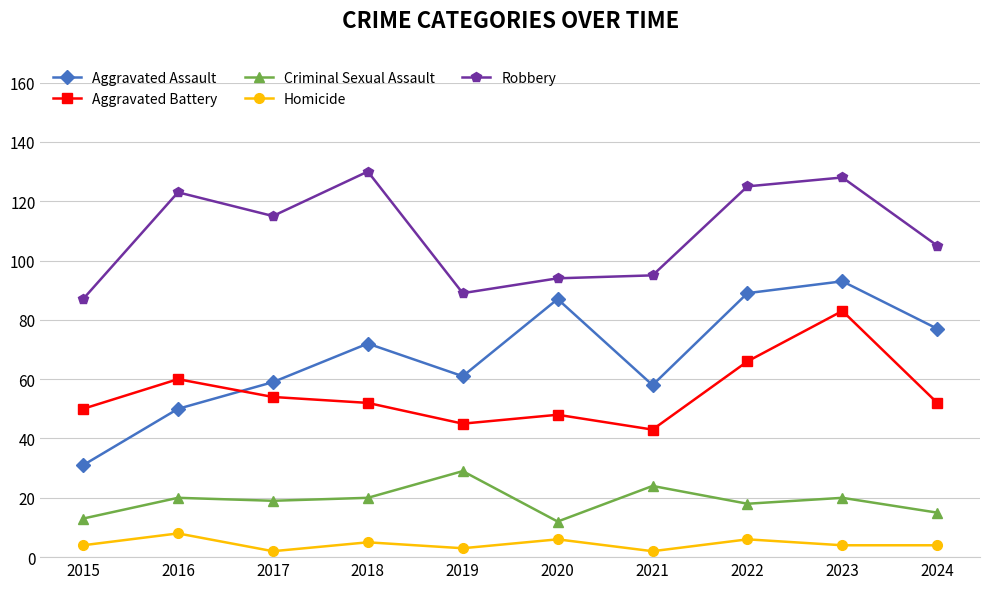

What is the spread (max minus min) of values at 2017?

113